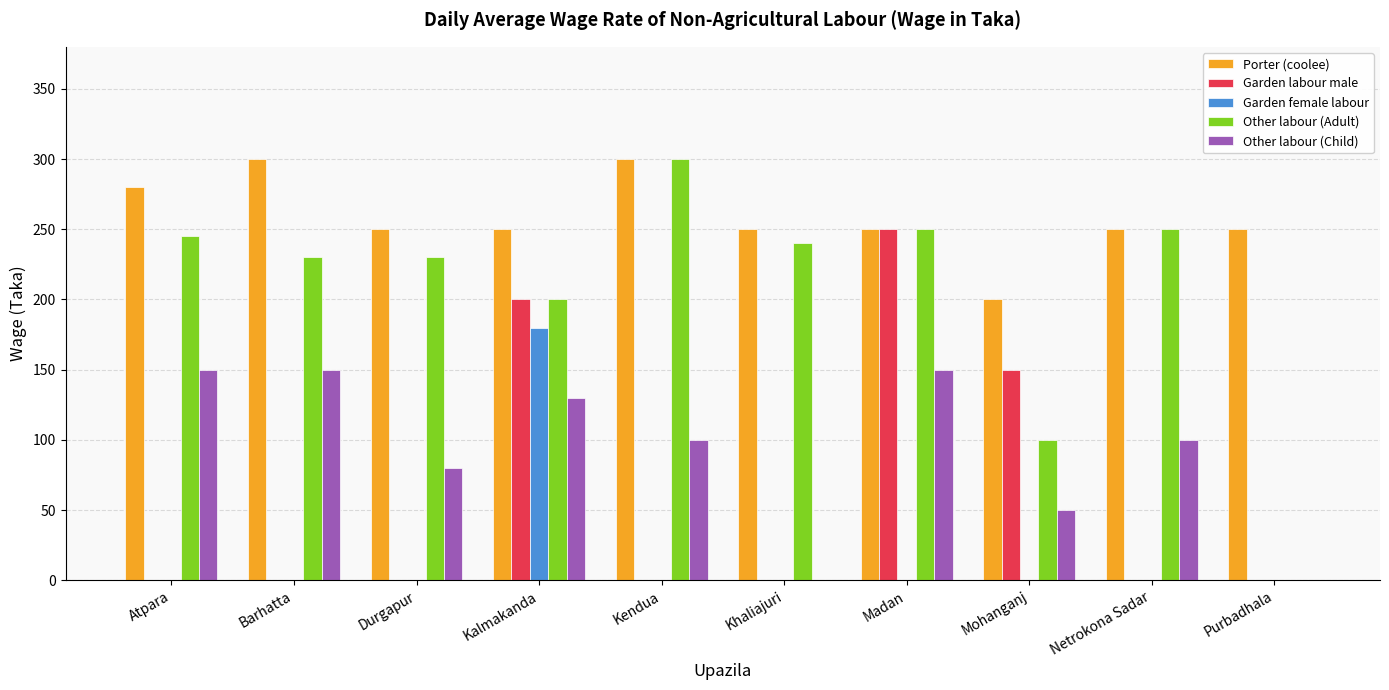

Which category has the highest value in the Garden labour male series?

Madan